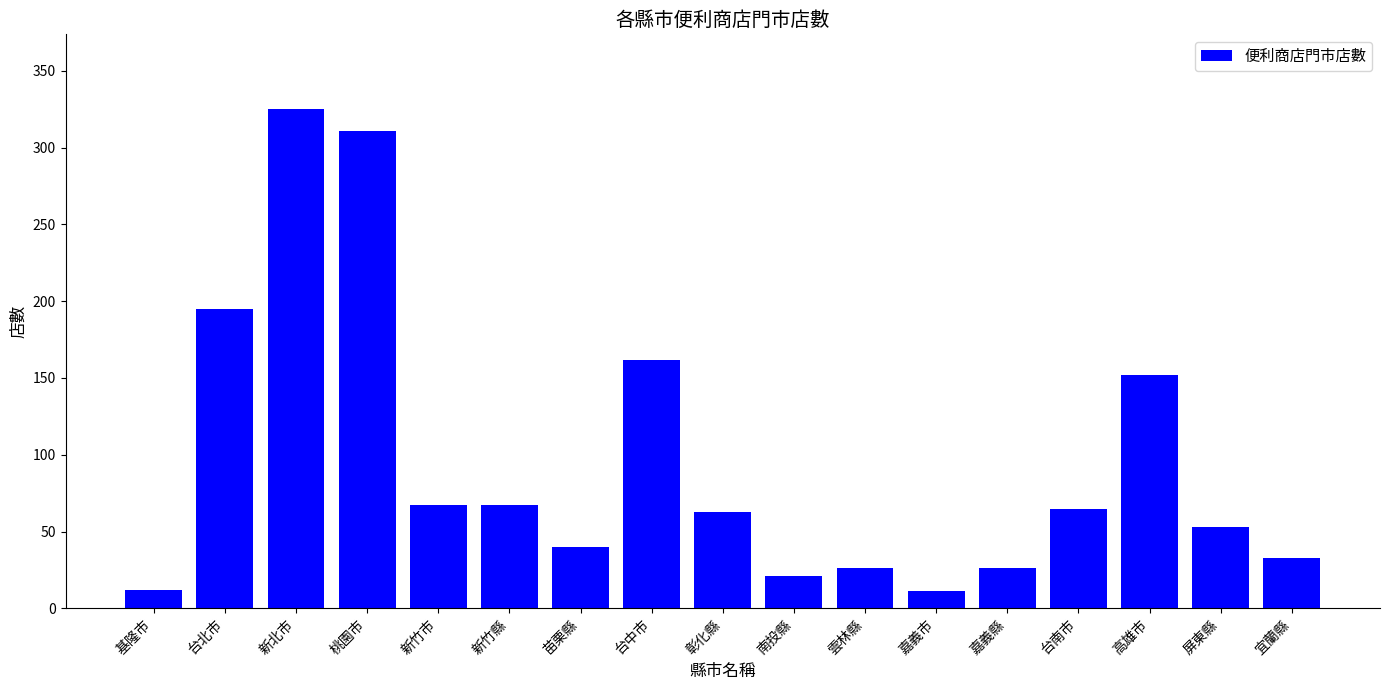

Are the bars grouped side by side (vs. stacked)?

No